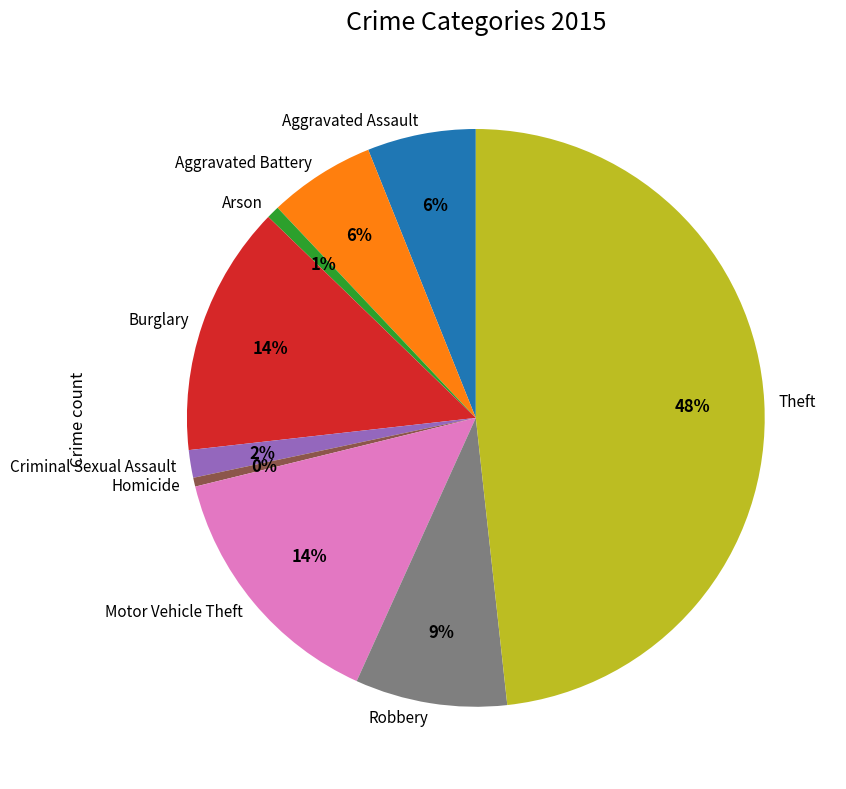

How many slices are in this pie chart?

9